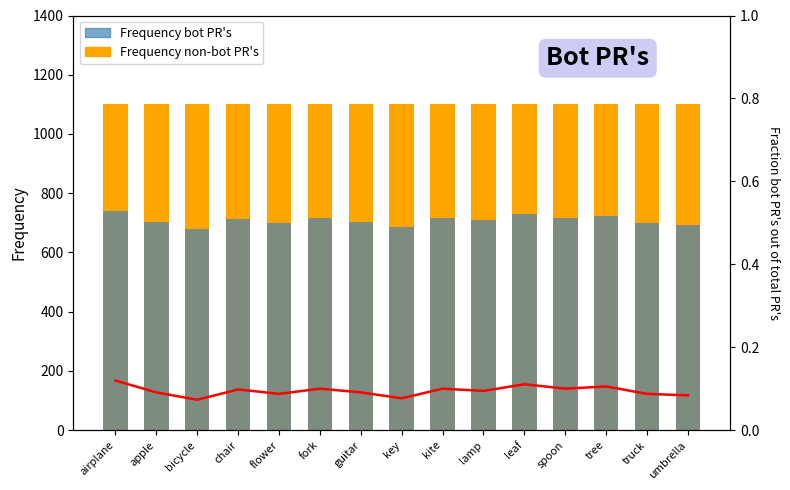

What is the sum of all Frequency bot PR's values?

10620.5